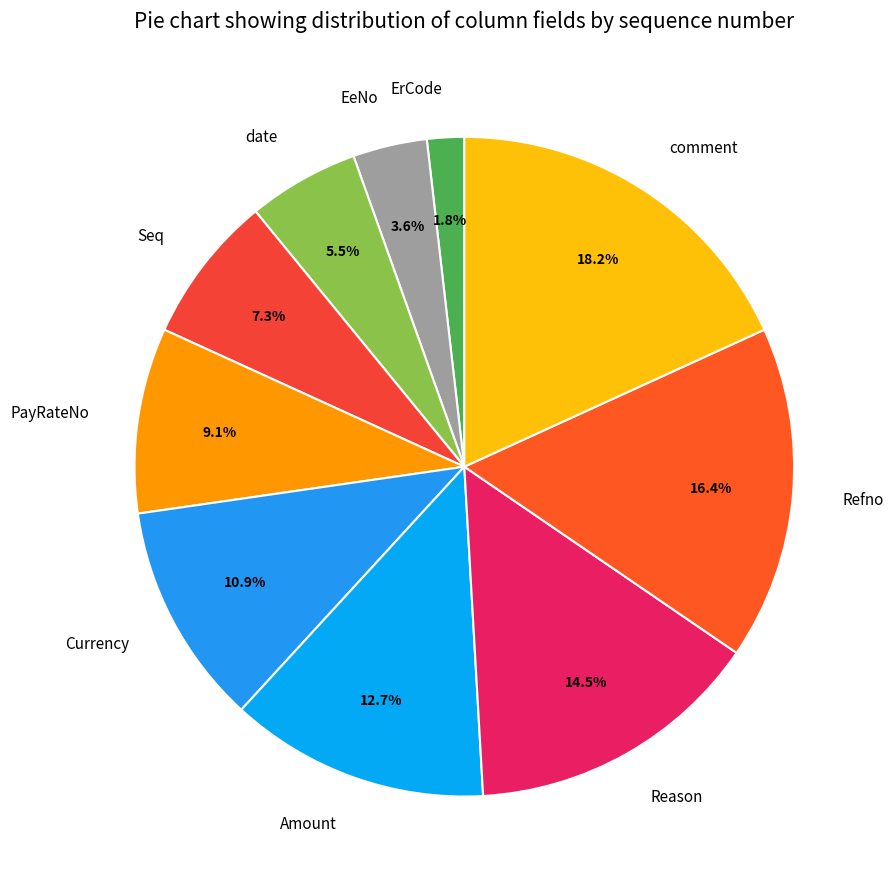

To the nearest percent, what is the average slice percentage?

10%